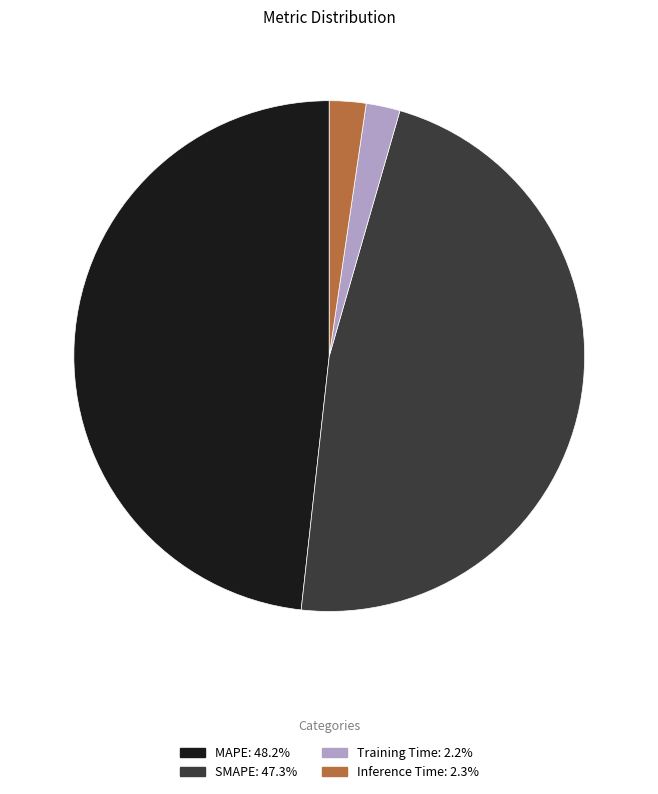

Does Training Time: 2.2% account for over 50% of the chart?

No